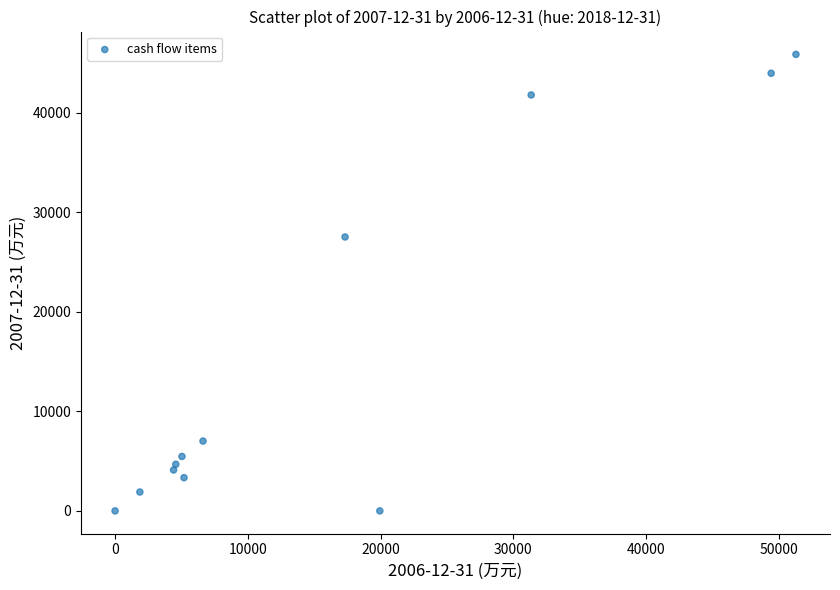

What Y value in the scatter plot is closest to 22922?

27507